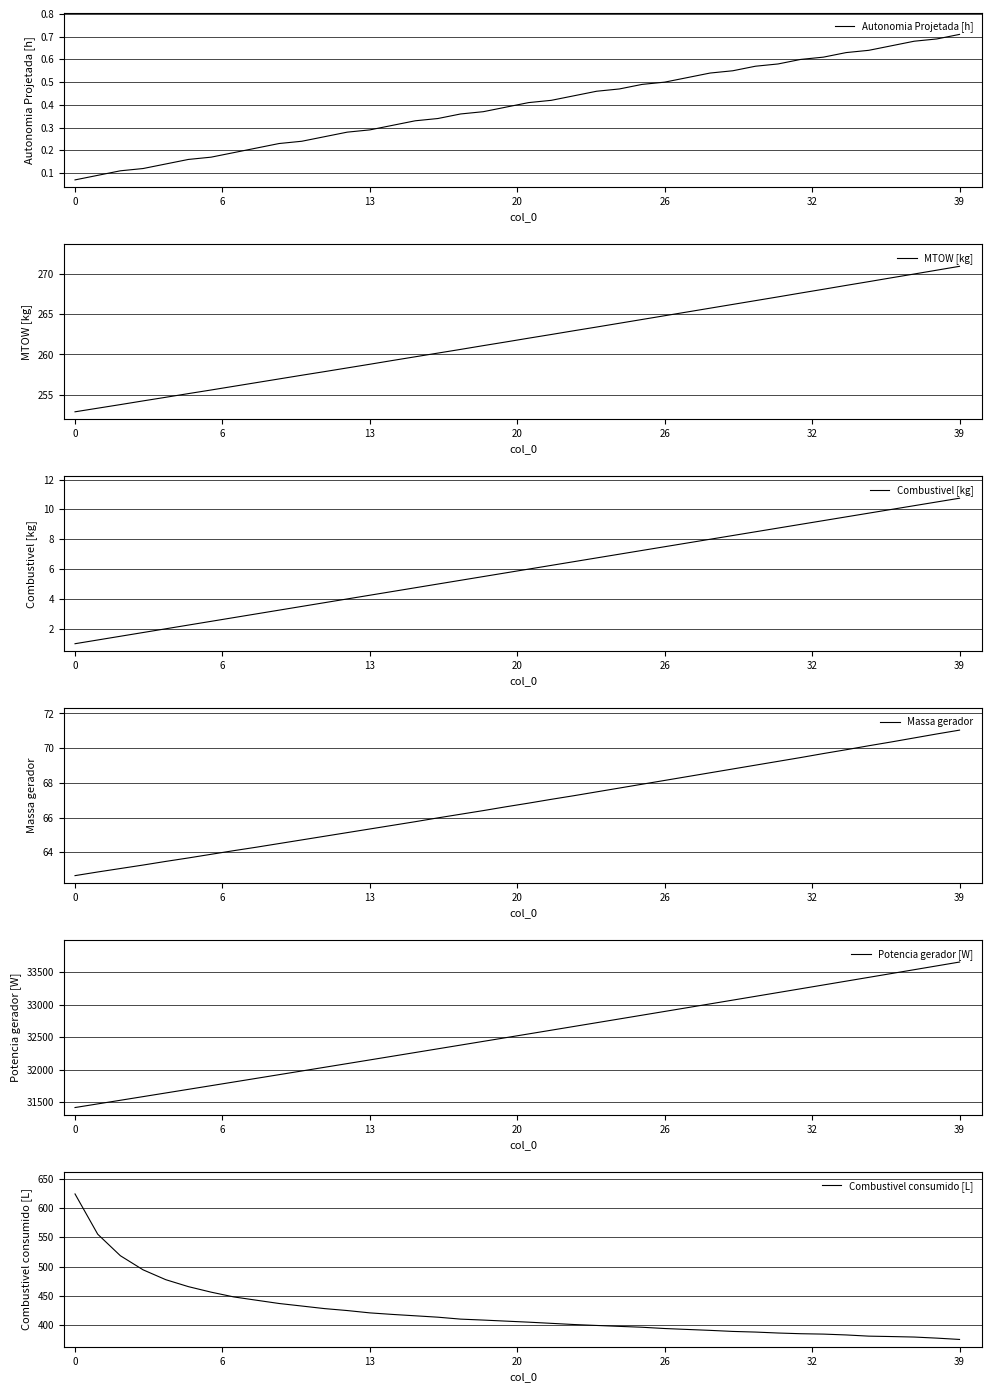

What is the difference between the maximum and second lowest values in the Potencia gerador [W] series?

2181.6